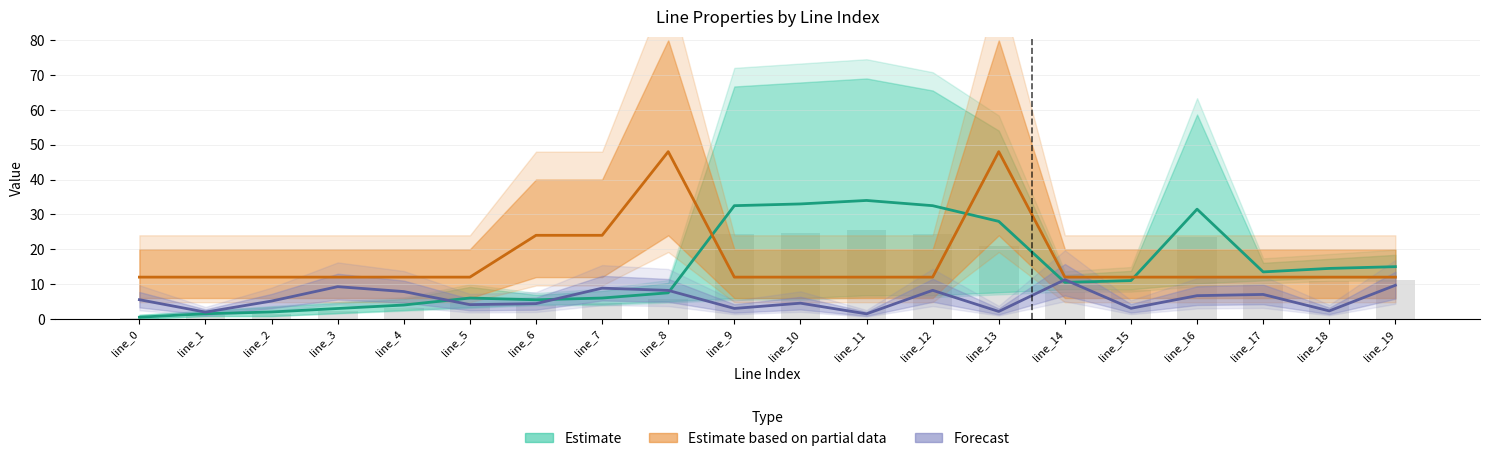

What is the difference between the second highest and minimum values in the parallel series?

36.0